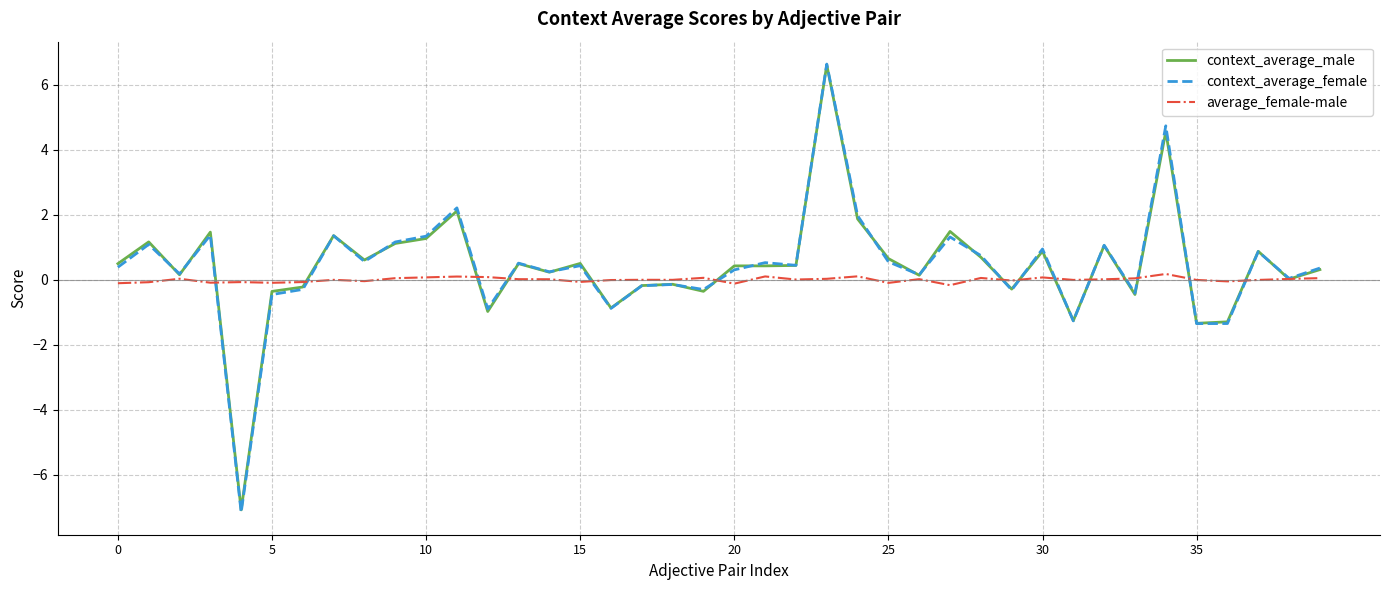

True or false: context_average_female has more than 2 interior local peaks.

True